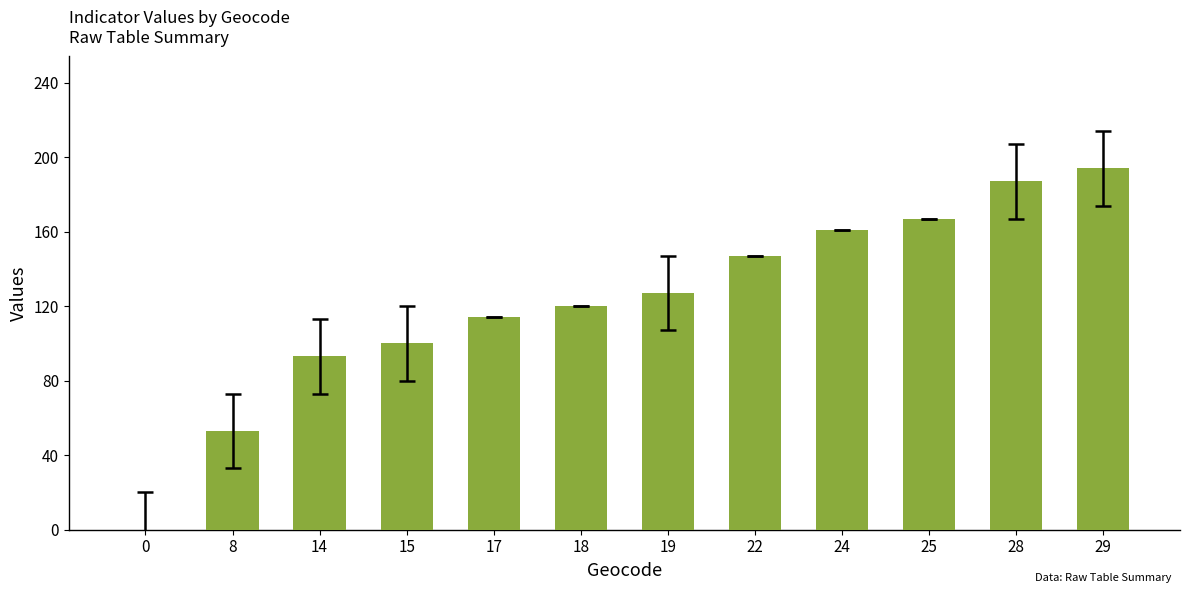

How many categories are shown in the chart?

12